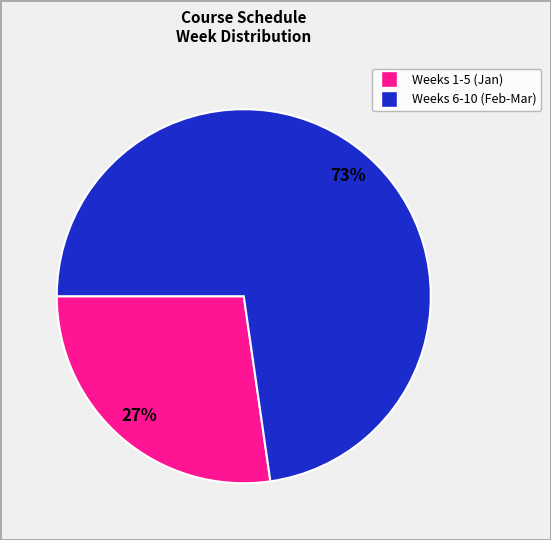

Is there any slice that represents more than half of the pie?

Yes